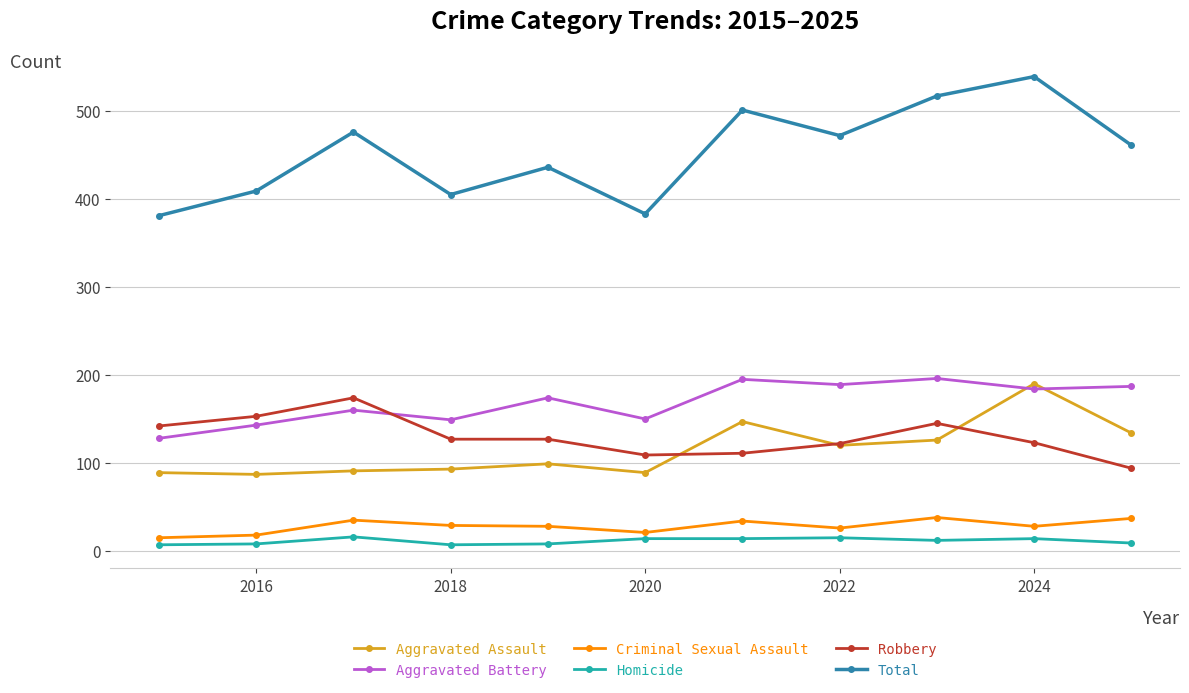

What is the maximum value for Aggravated Battery?

196